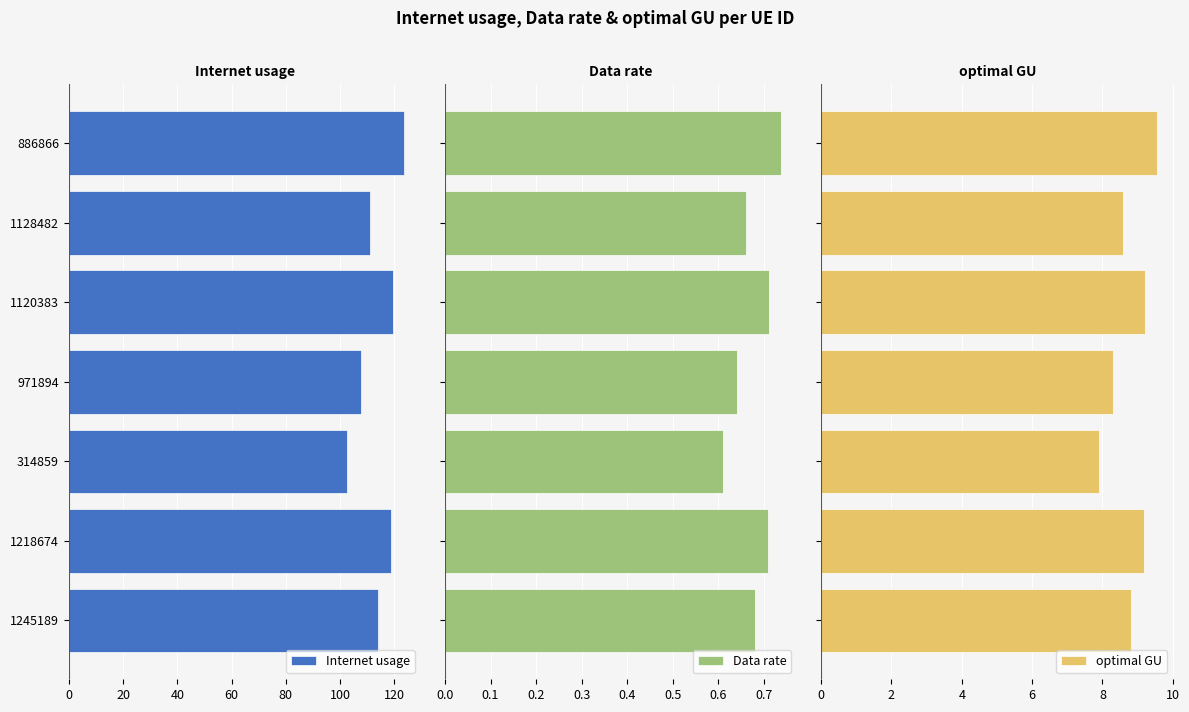

Is it true that Internet usage equals 66.9 at 1128482?

False